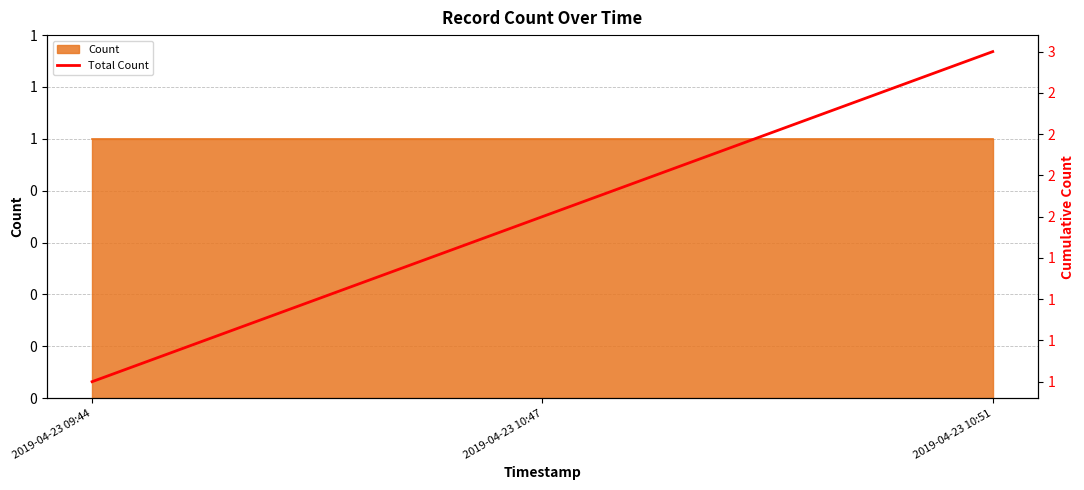

The value at 2019-04-23 10:51 is 5. True or false?

False